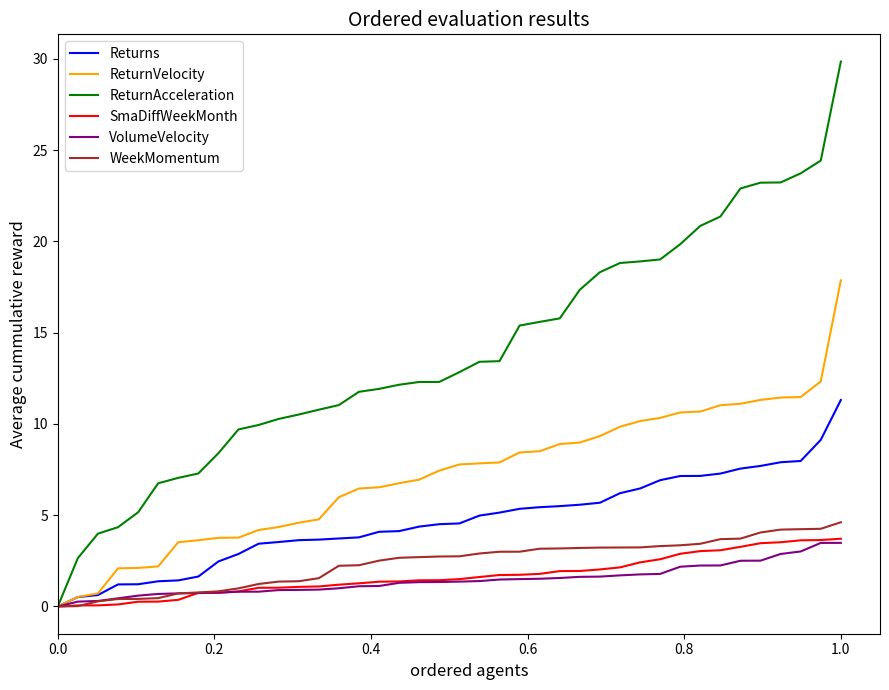

Which series has the largest total across all categories?

ReturnAcceleration